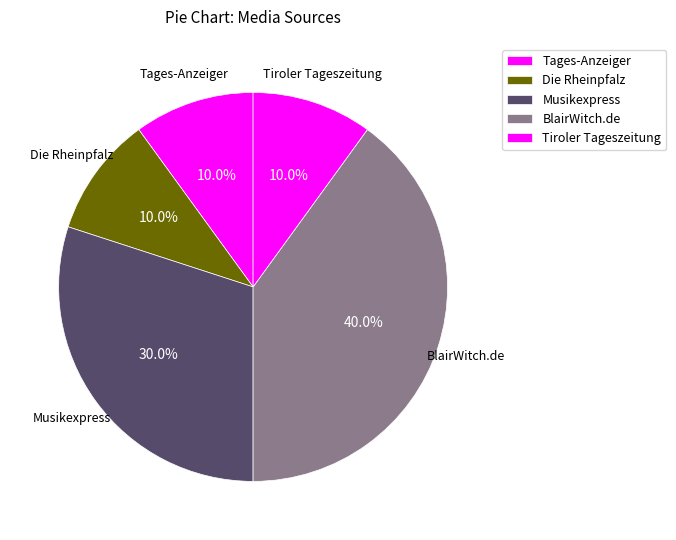

Which has a higher value, Musikexpress or Tages-Anzeiger?

Musikexpress